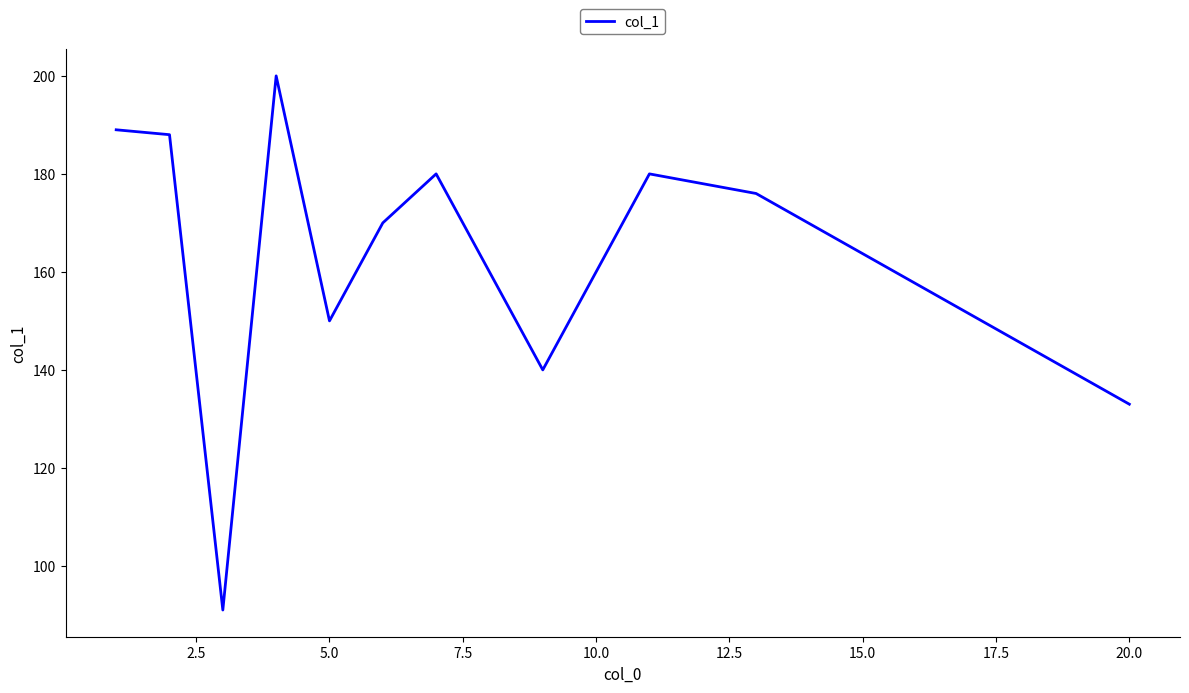

What is the difference between the maximum and minimum values?

109